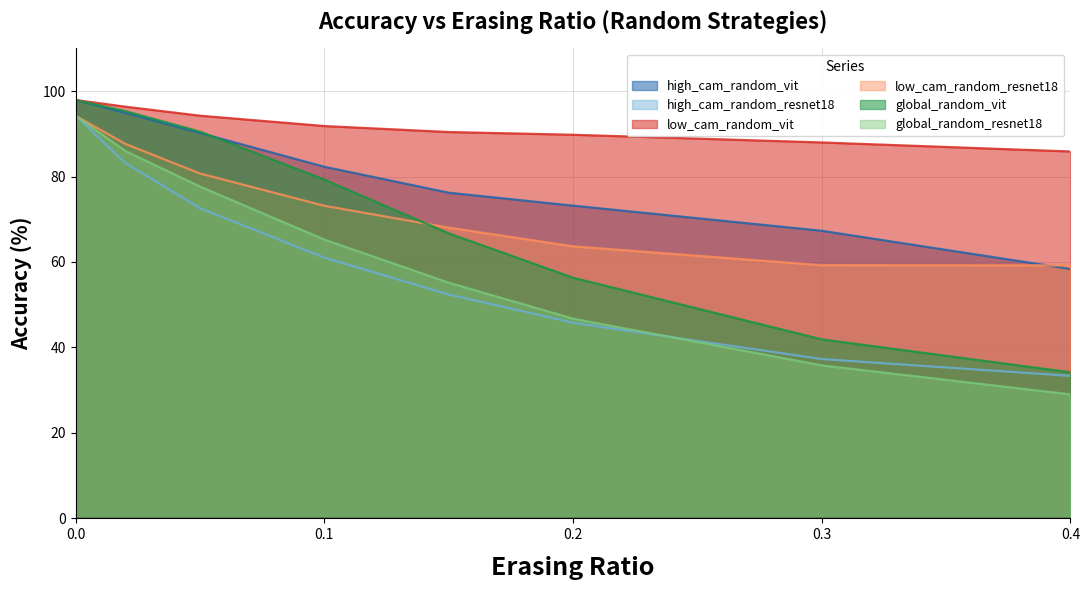

True or false: global_random_vit and low_cam_random_vit cross at least once.

False